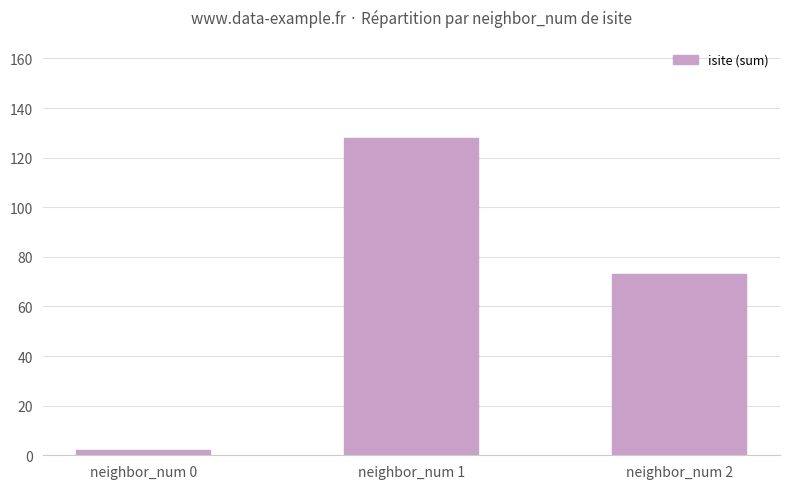

List the labels in order of value, largest first.

neighbor_num 1, neighbor_num 2, neighbor_num 0